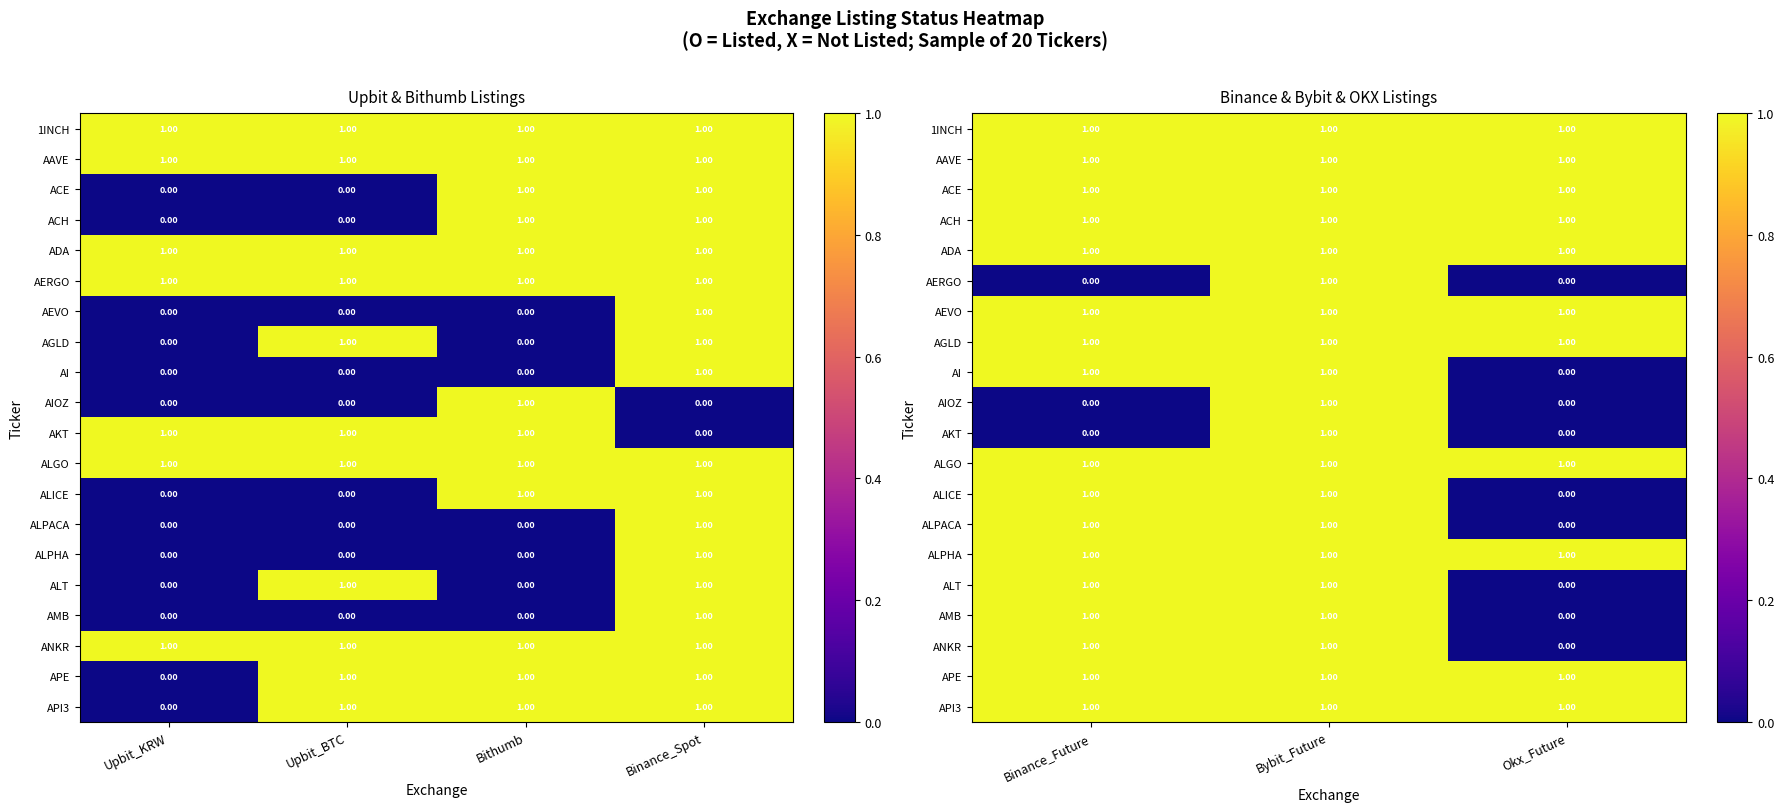

List the series in order of their peak value, lowest first.

1INCH, AAVE, ACE, ACH, ADA, AERGO, AEVO, AGLD, AI, AIOZ, AKT, ALGO, ALICE, ALPACA, ALPHA, ALT, AMB, ANKR, APE, API3